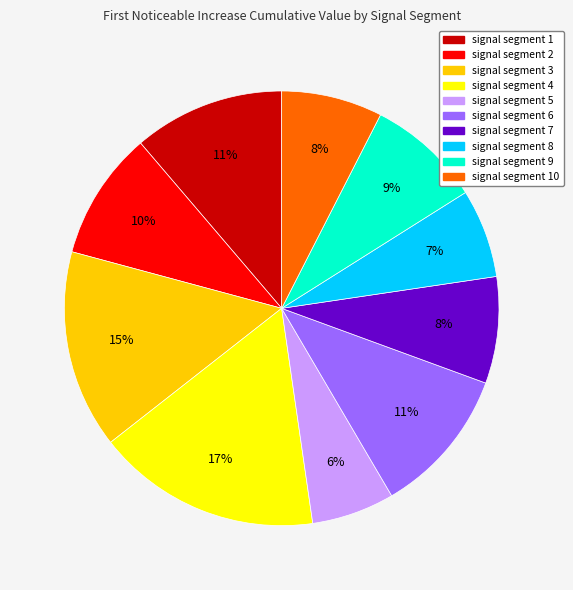

Is there any slice that represents more than half of the pie?

No